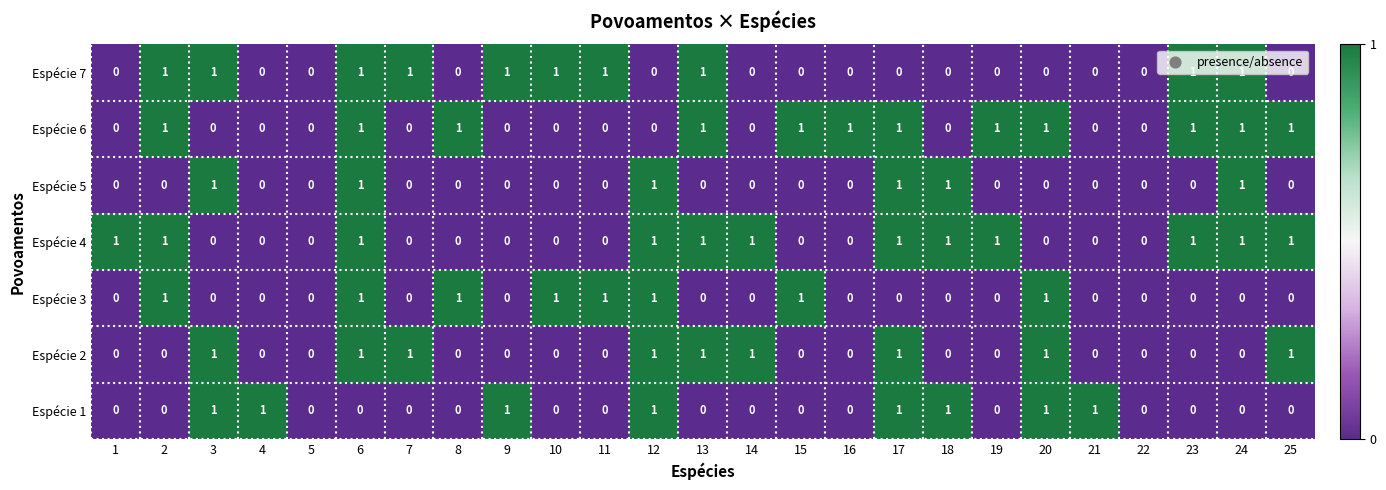

What is the sum of all Espécie 5 values?

6